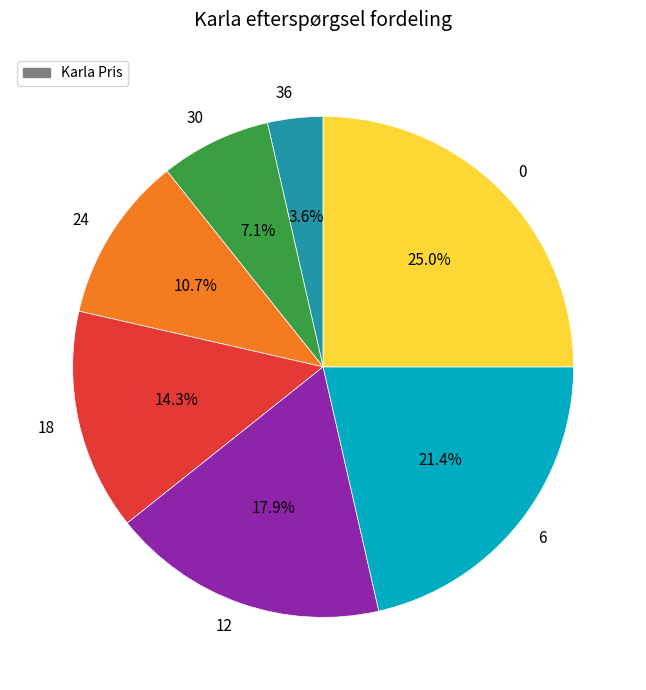

Approximately how many times larger is the value at 30 compared to 6?

0.3